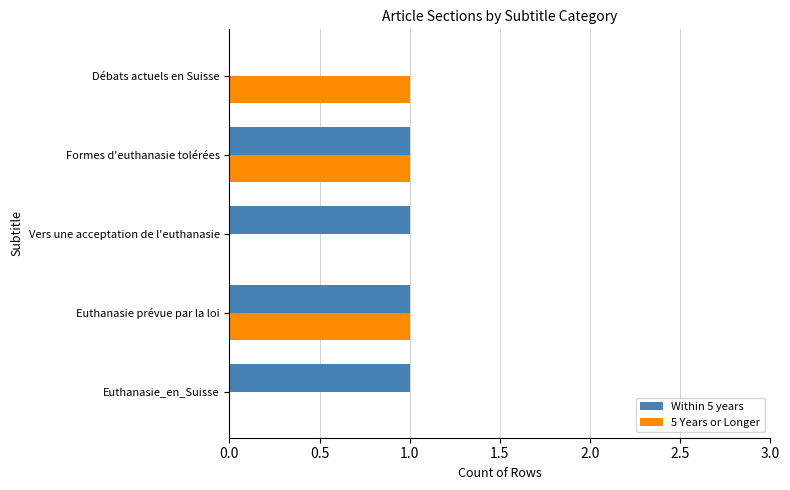

What are all the series names shown in the legend?

Within 5 years, 5 Years or Longer